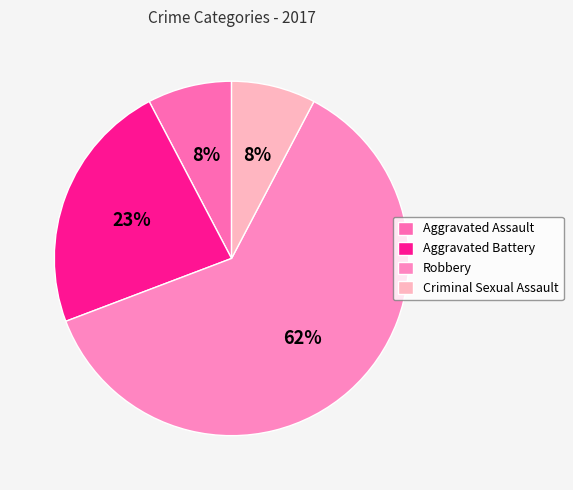

What is the largest slice in the pie chart?

Robbery